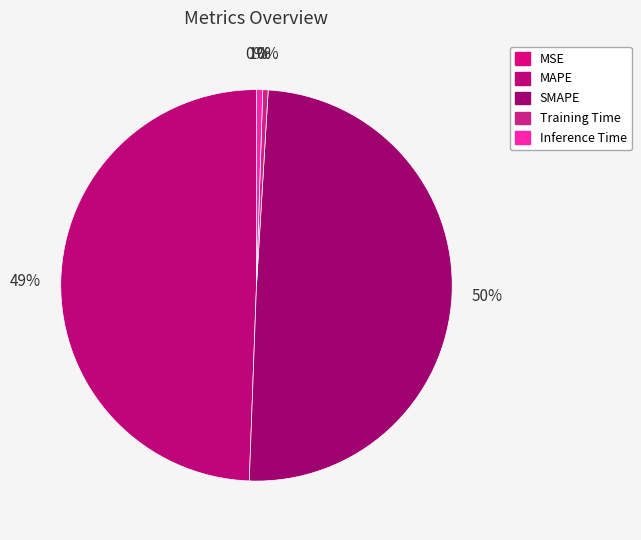

How many slices are in this pie chart?

5